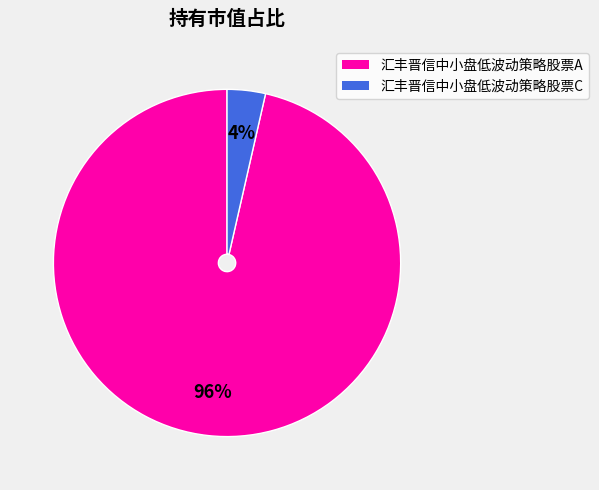

What percentage is the 汇丰晋信中小盘低波动策略股票A slice, to the nearest percent?

96%